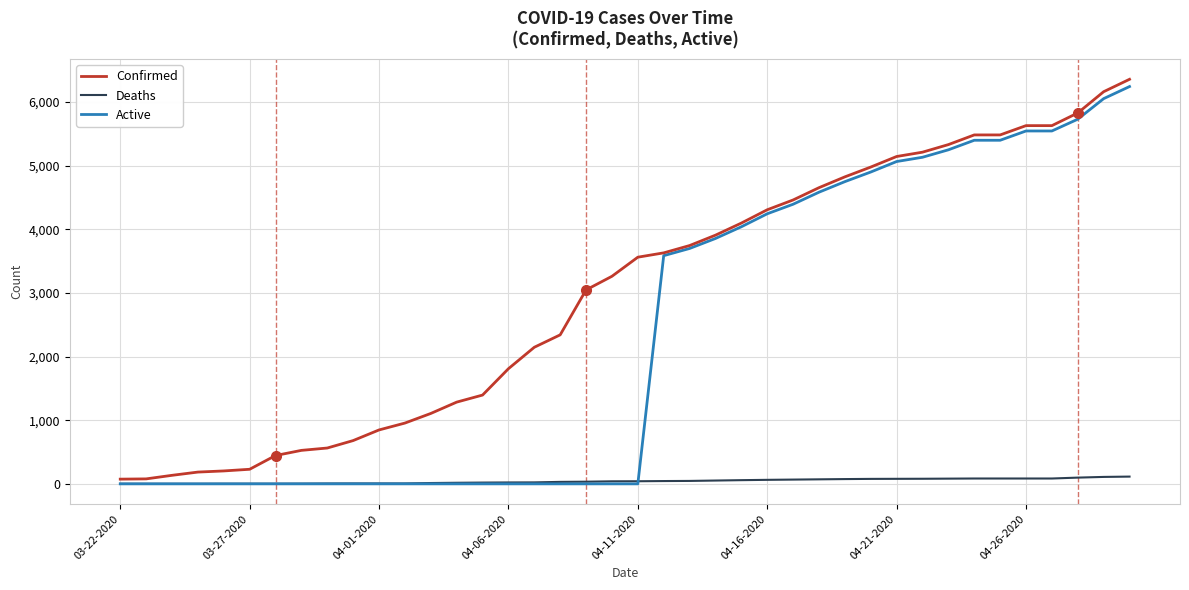

How many lines are shown in the chart?

3